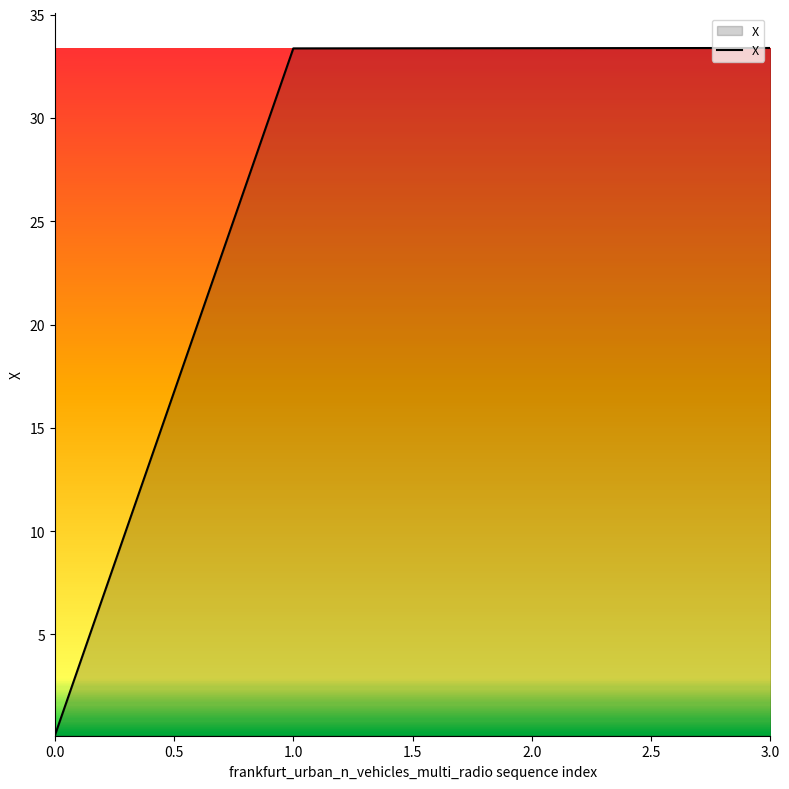

What is the sum of all values?

100.2